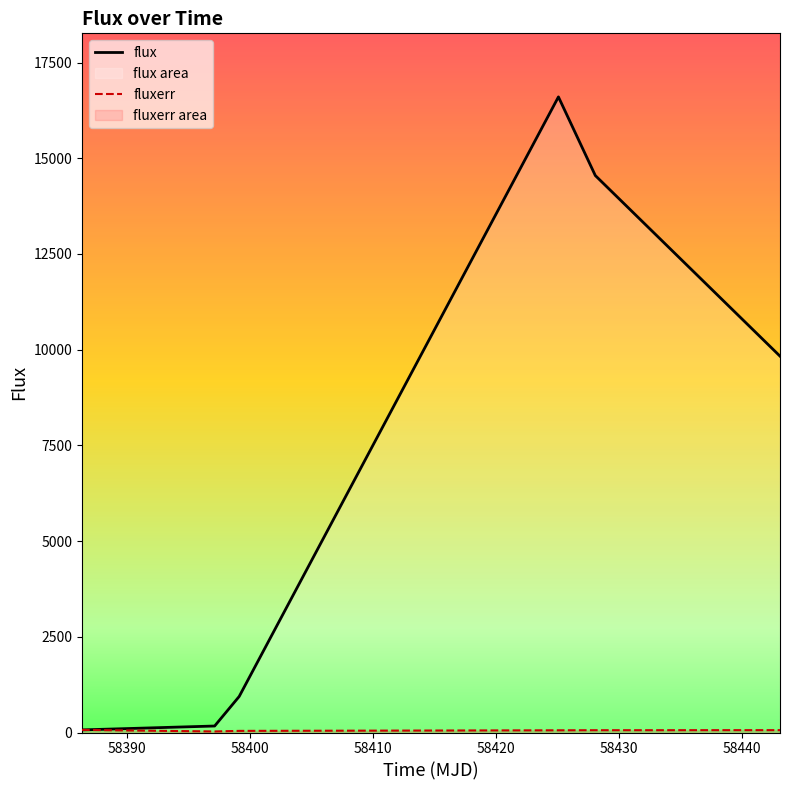

True or false: flux has more than 2 interior local peaks.

False